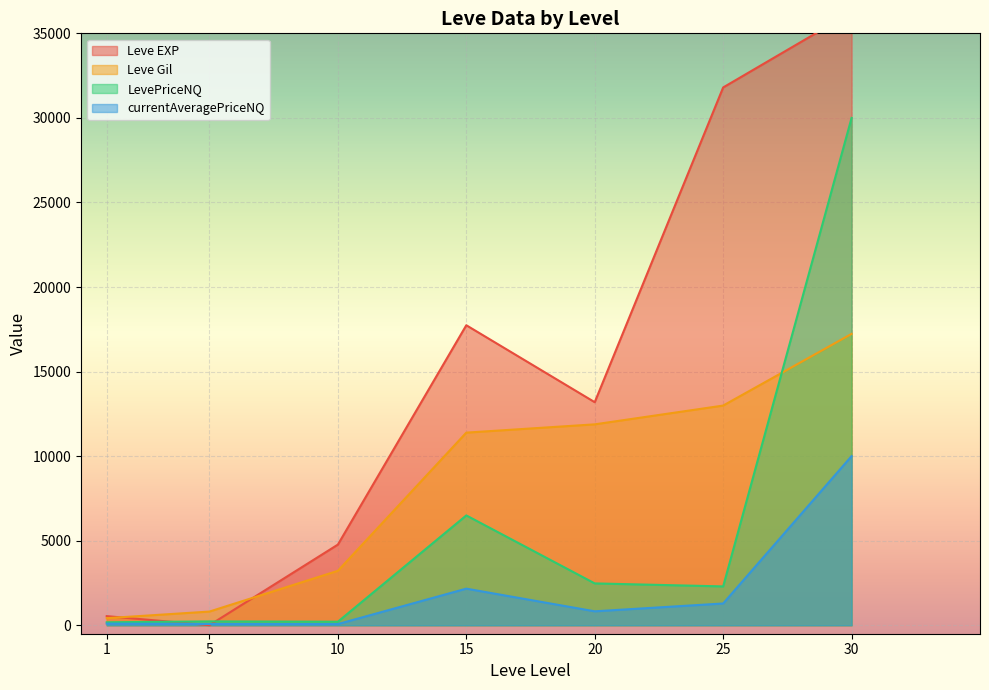

What is the difference between the Leve Gil values at 20 and 5?

11070.0